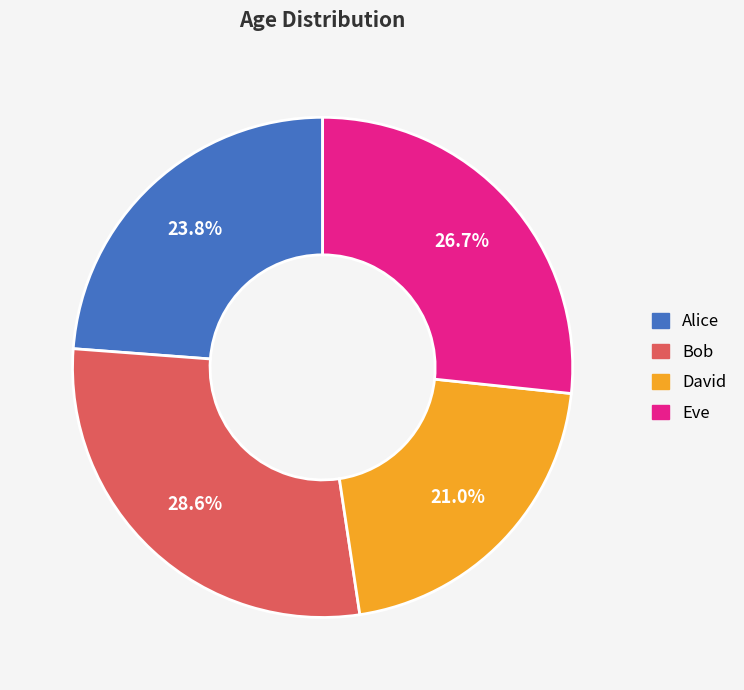

What is the largest slice in the pie chart?

Bob